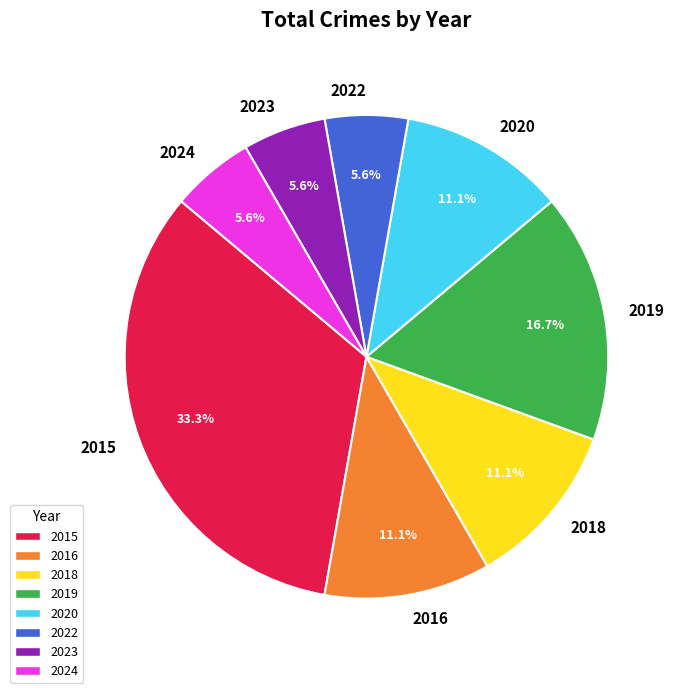

Between 2024 and 2019, which is larger?

2019